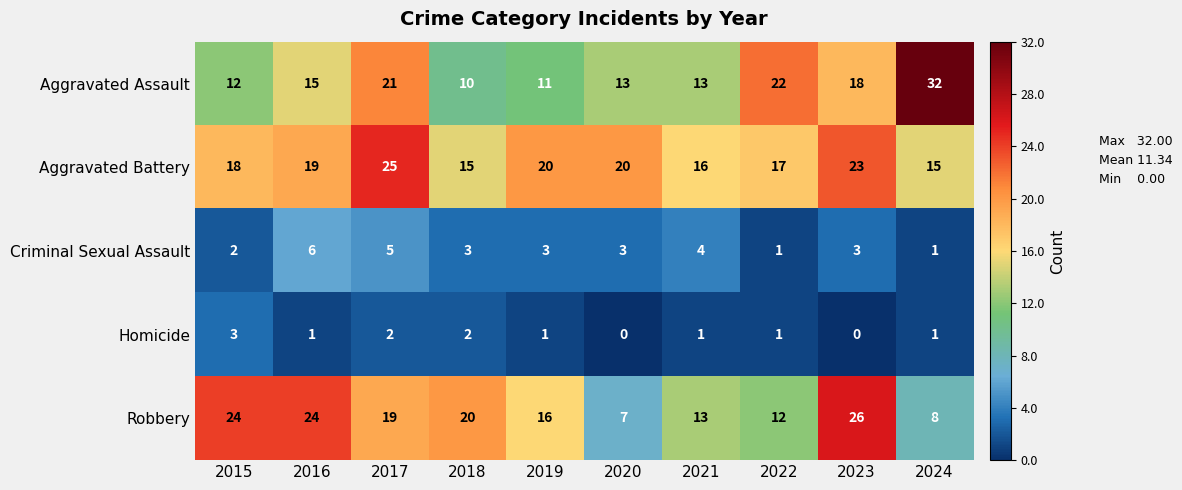

What is the total value across all series at 2023?

70